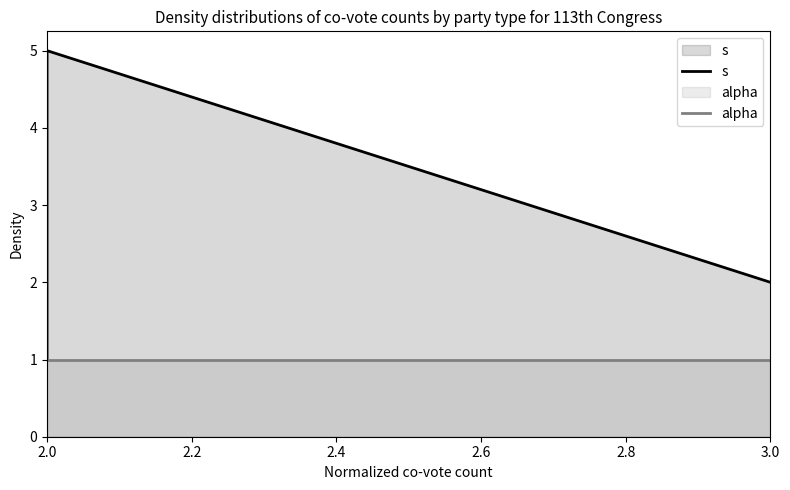

True or false: alpha has more than 0 points higher than both neighbors.

False